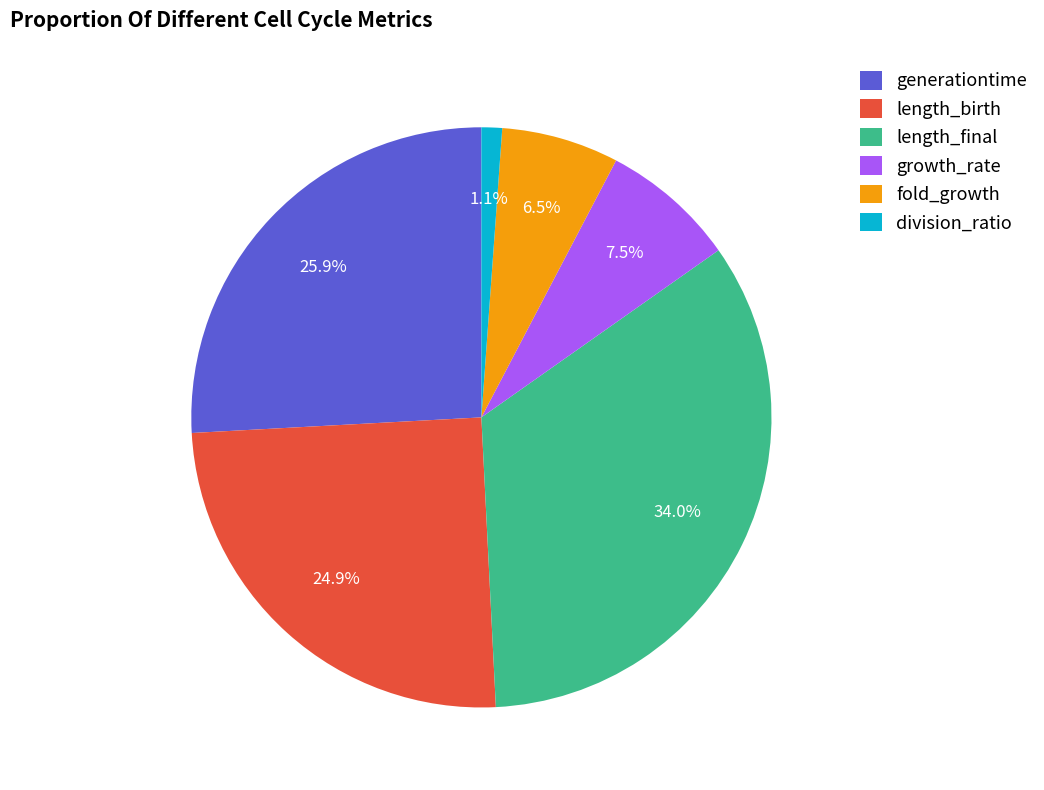

Which category has the smallest portion of the pie?

division_ratio